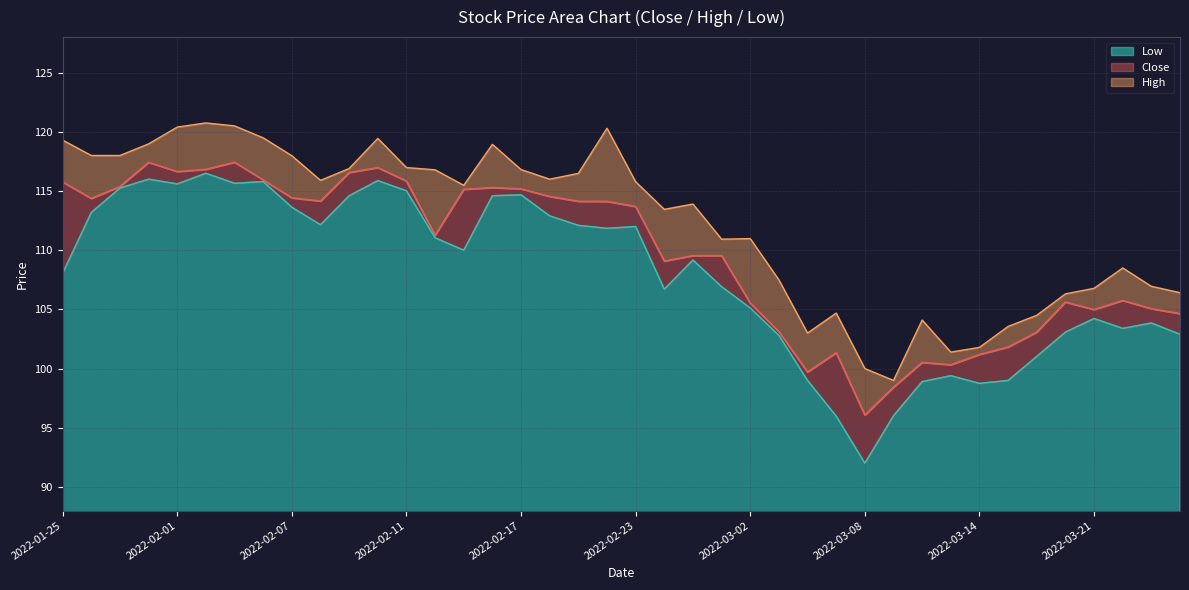

The High series shows 180.2 at 2022-03-15. True or false?

False